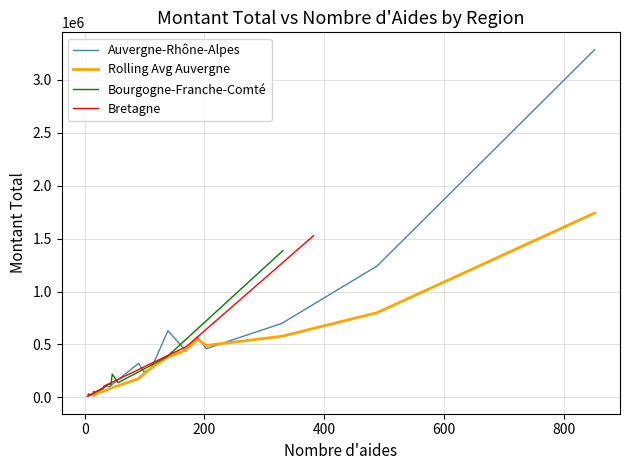

Between 12 and 15, which series saw the biggest shift?

Auvergne-Rhône-Alpes